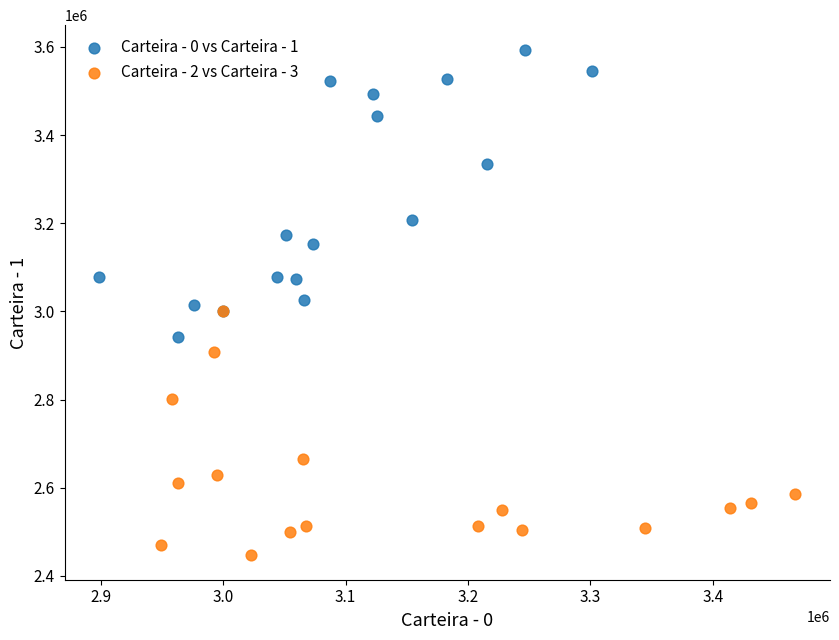

Which series has the widest spread of Y values?

Carteira - 0 vs Carteira - 1